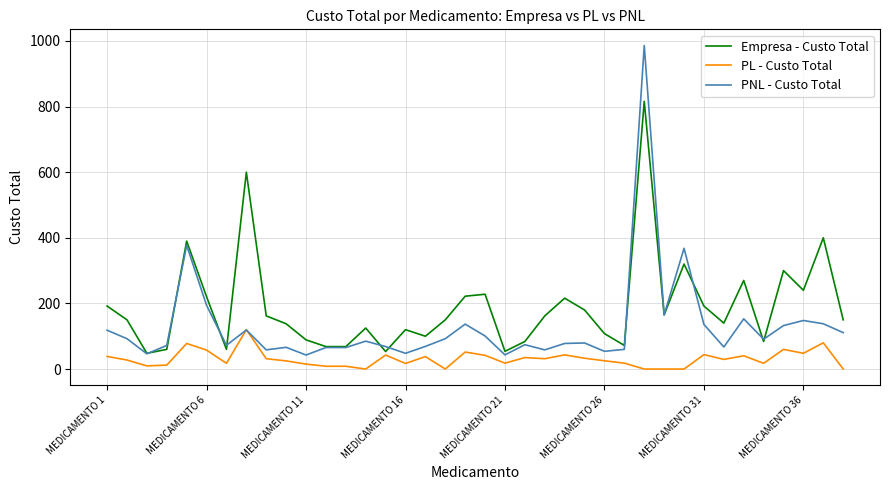

At how many categories does at least one series exceed 765?

1